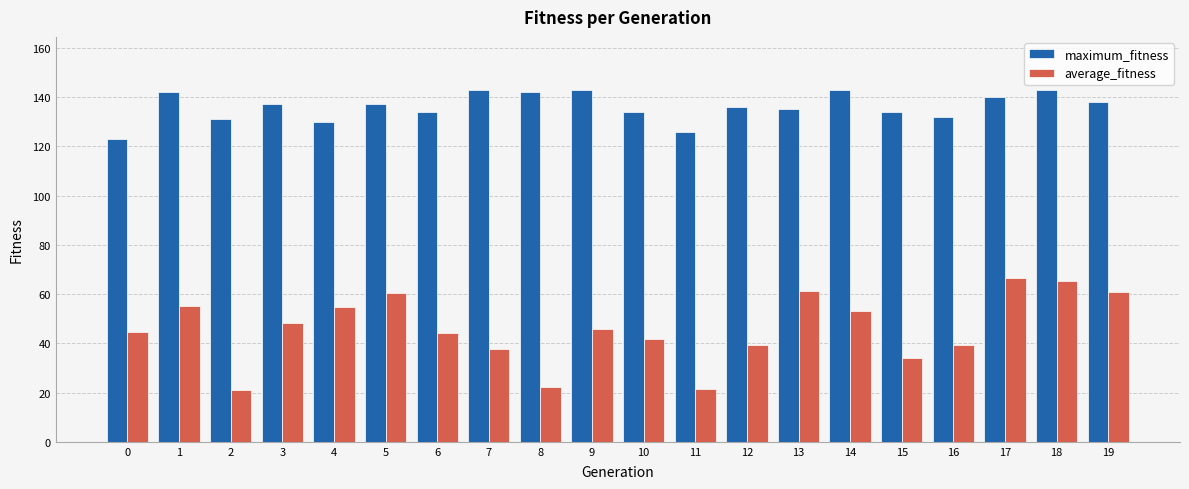

Is the value of average_fitness at 11 greater than the value of maximum_fitness at 0?

No